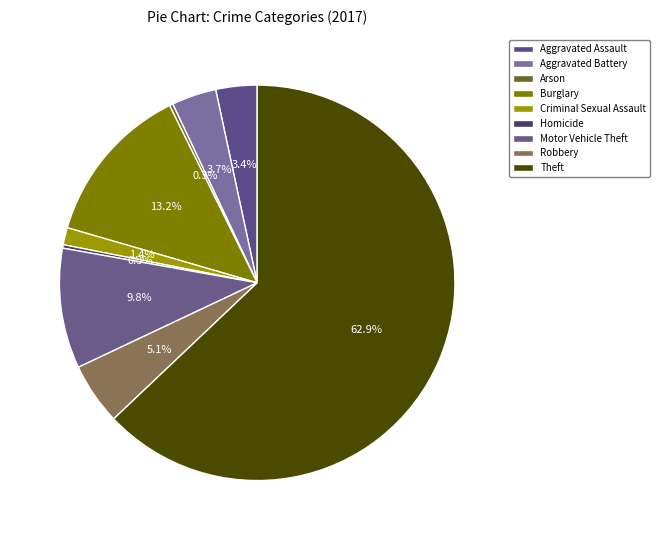

What percentage is the Criminal Sexual Assault slice, to the nearest percent?

1%